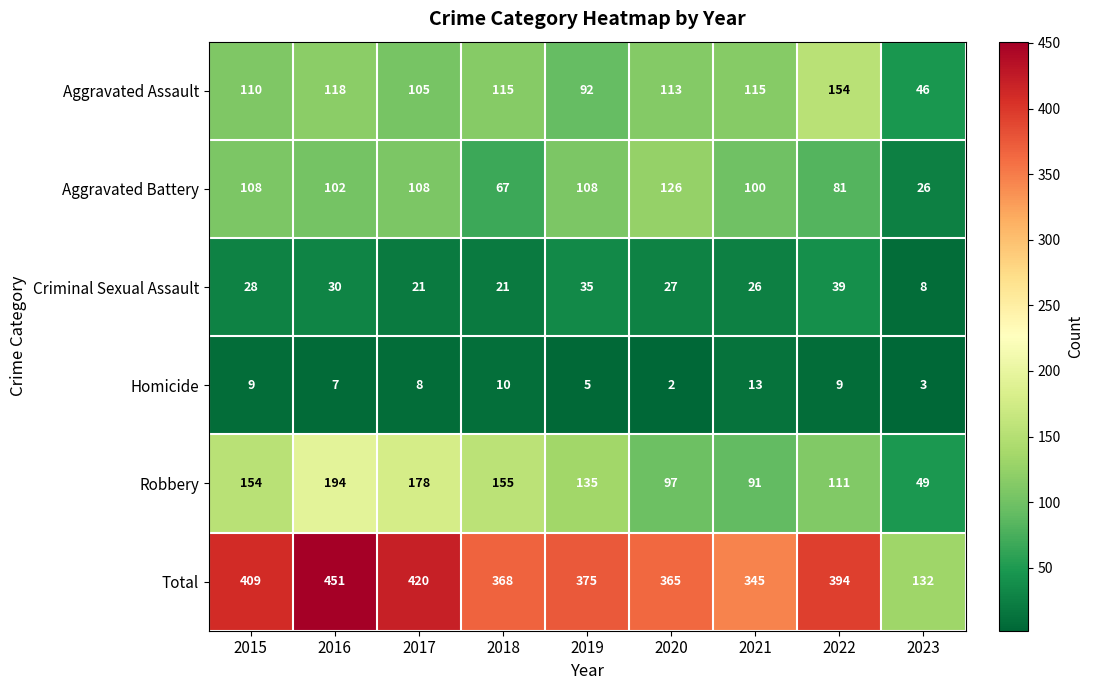

What is the difference between the Robbery values at 2022 and 2023?

62